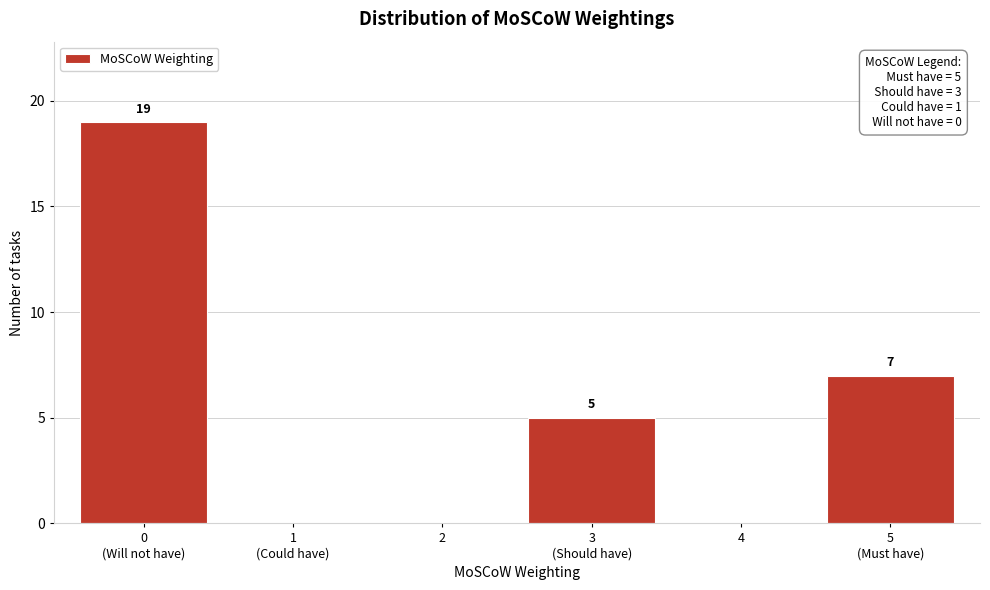

The value at 2 is -8. True or false?

False